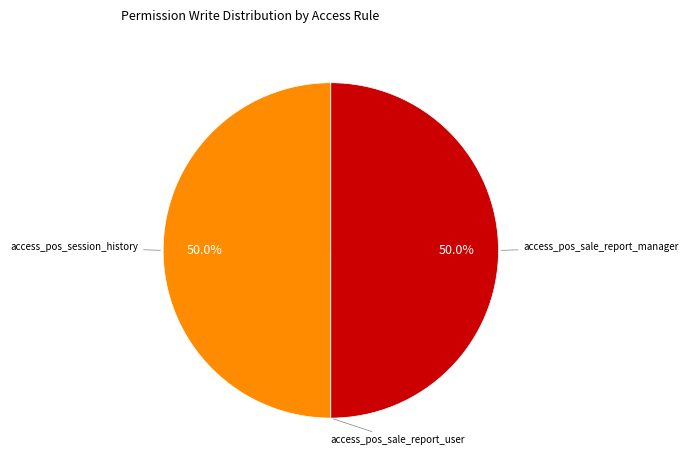

What percentage do access_pos_session_history and access_pos_sale_report_manager together represent?

100.0%